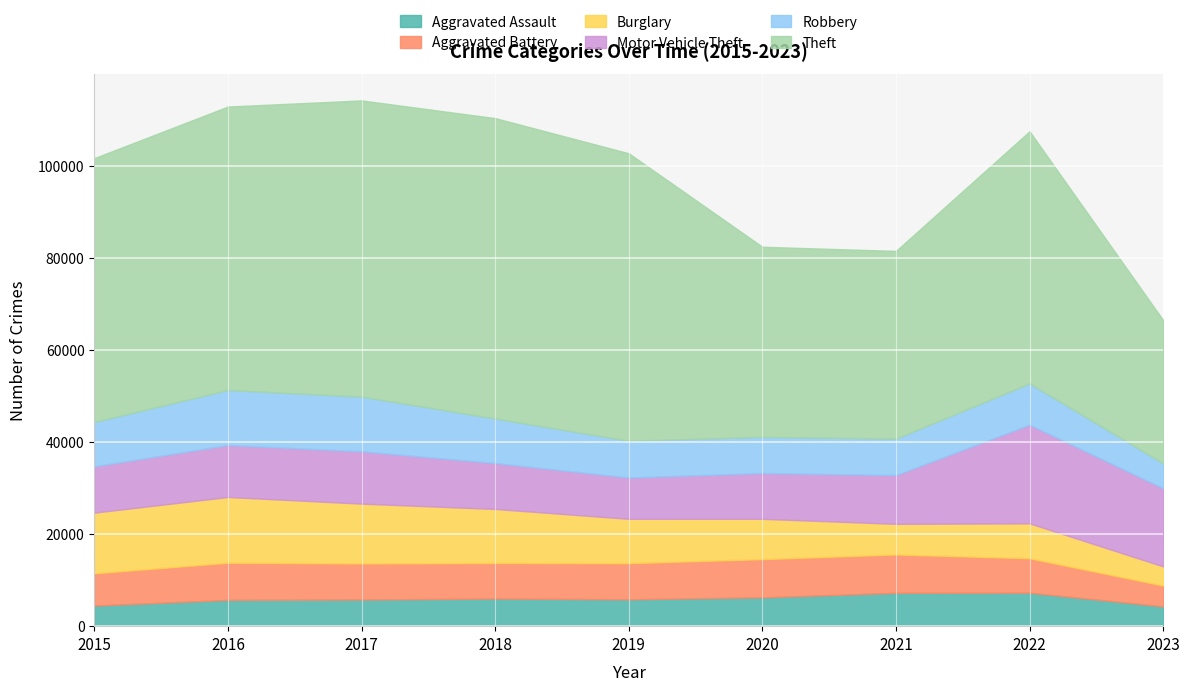

At which category does Aggravated Assault reach its first local peak?

2018